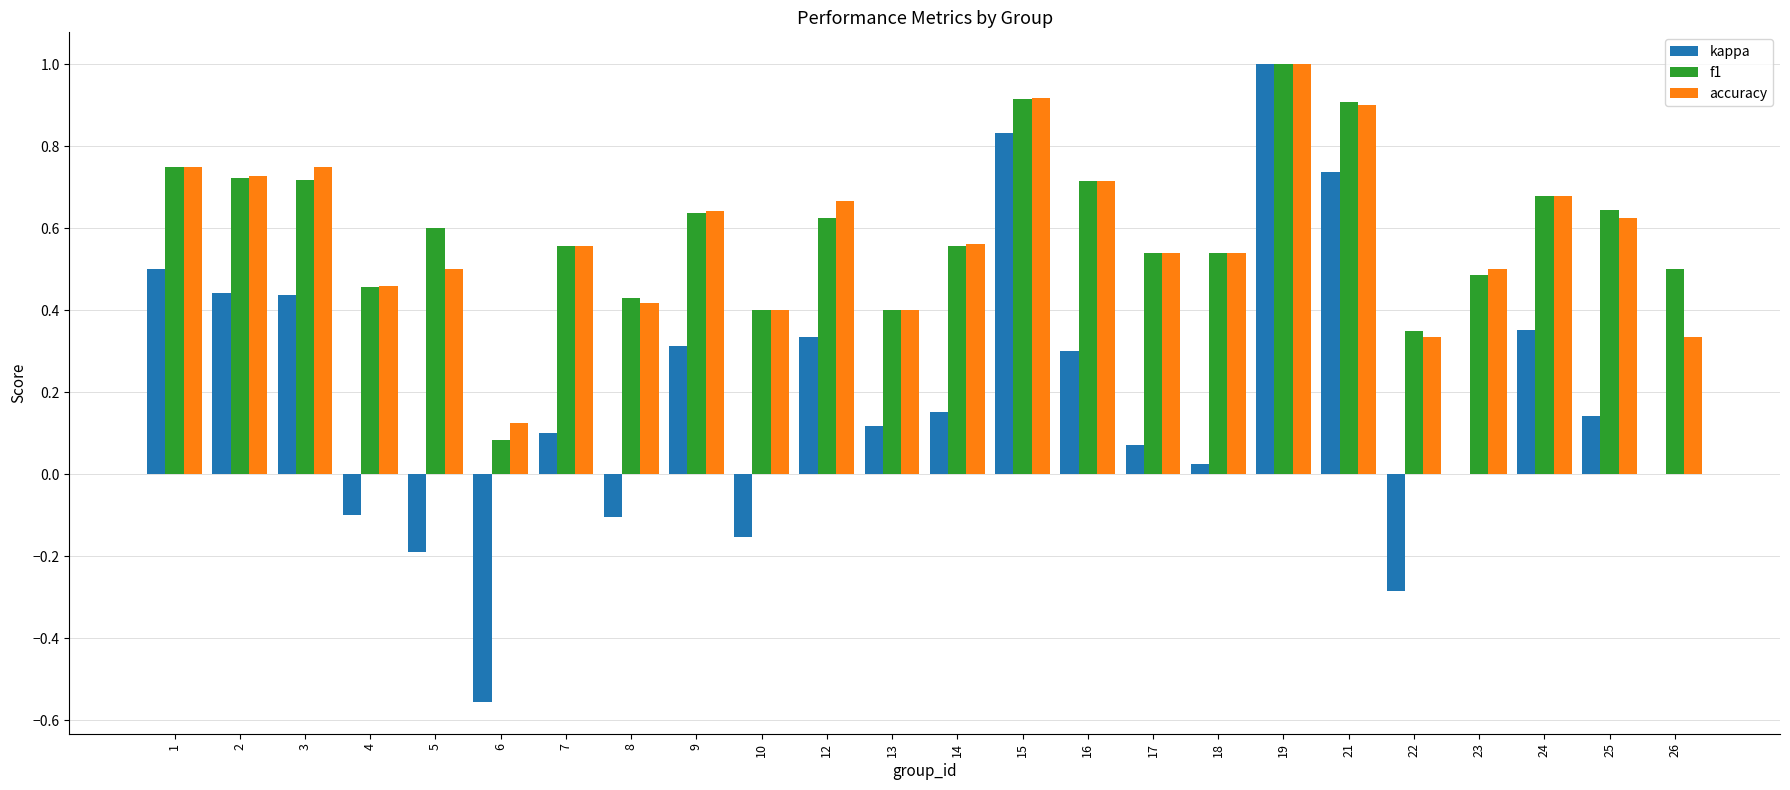

What is the maximum value shown in the chart?

1.0